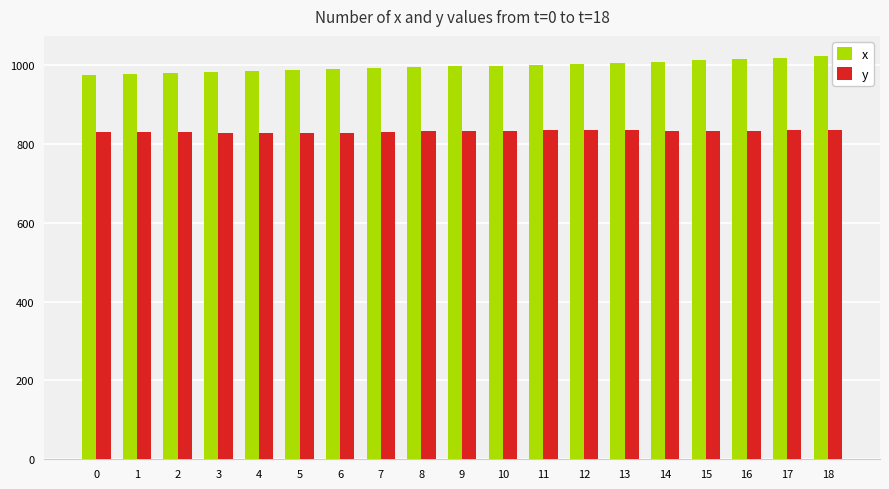

How many bars are there in each group?

2